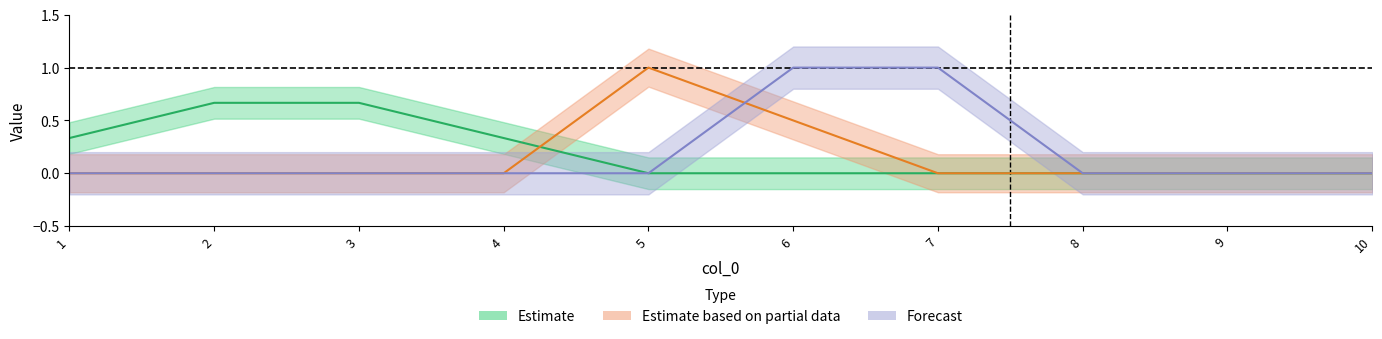

Which category has the lowest value in the 10 series?

1